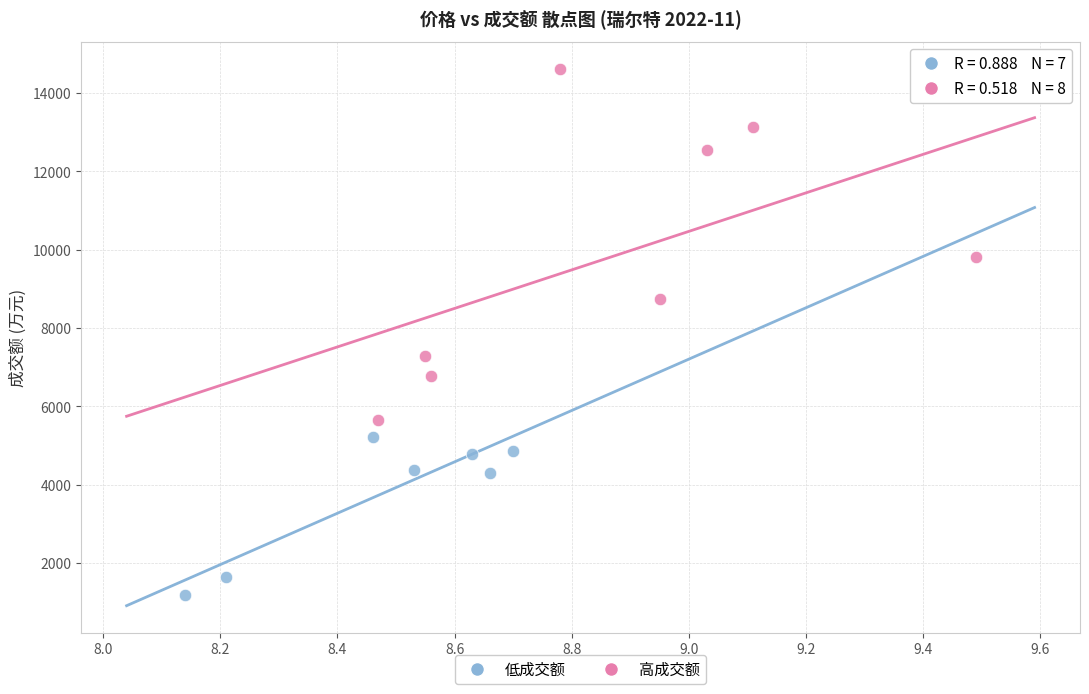

Which series reaches the maximum Y coordinate?

高成交额